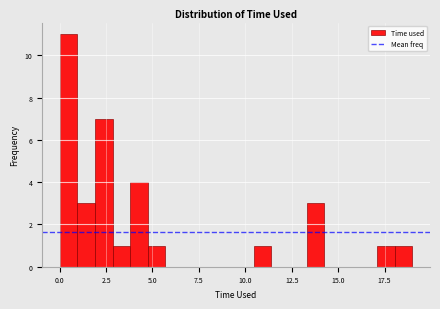

Around what value on the x-axis is the tallest bar? Give the approximate position of its centre, as read against the axis.

0.5